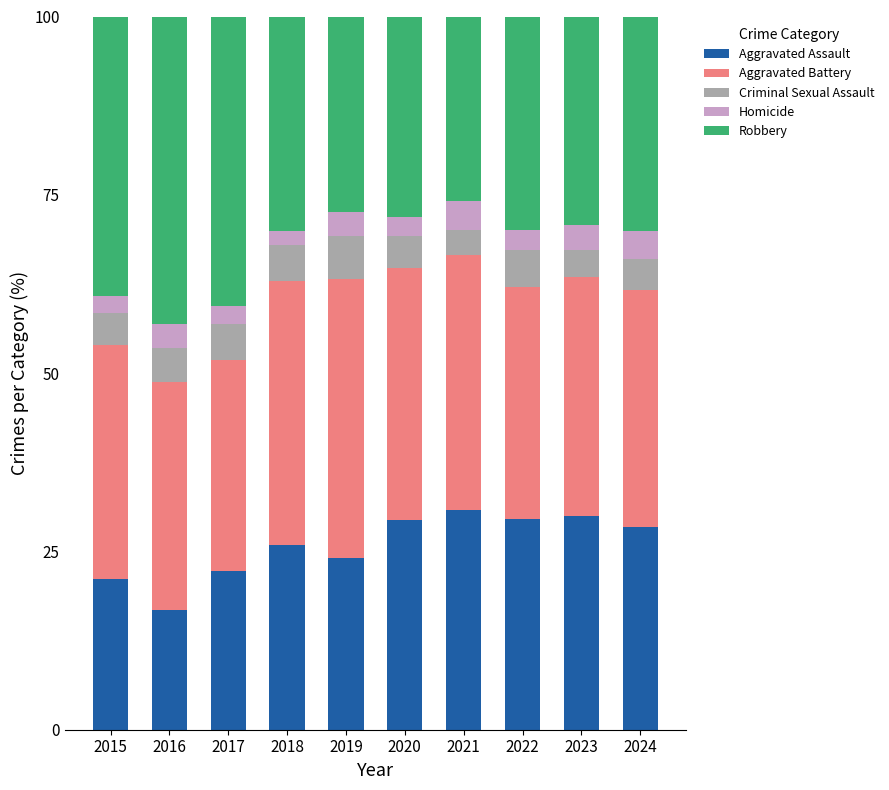

Does the chart contain any negative values?

No